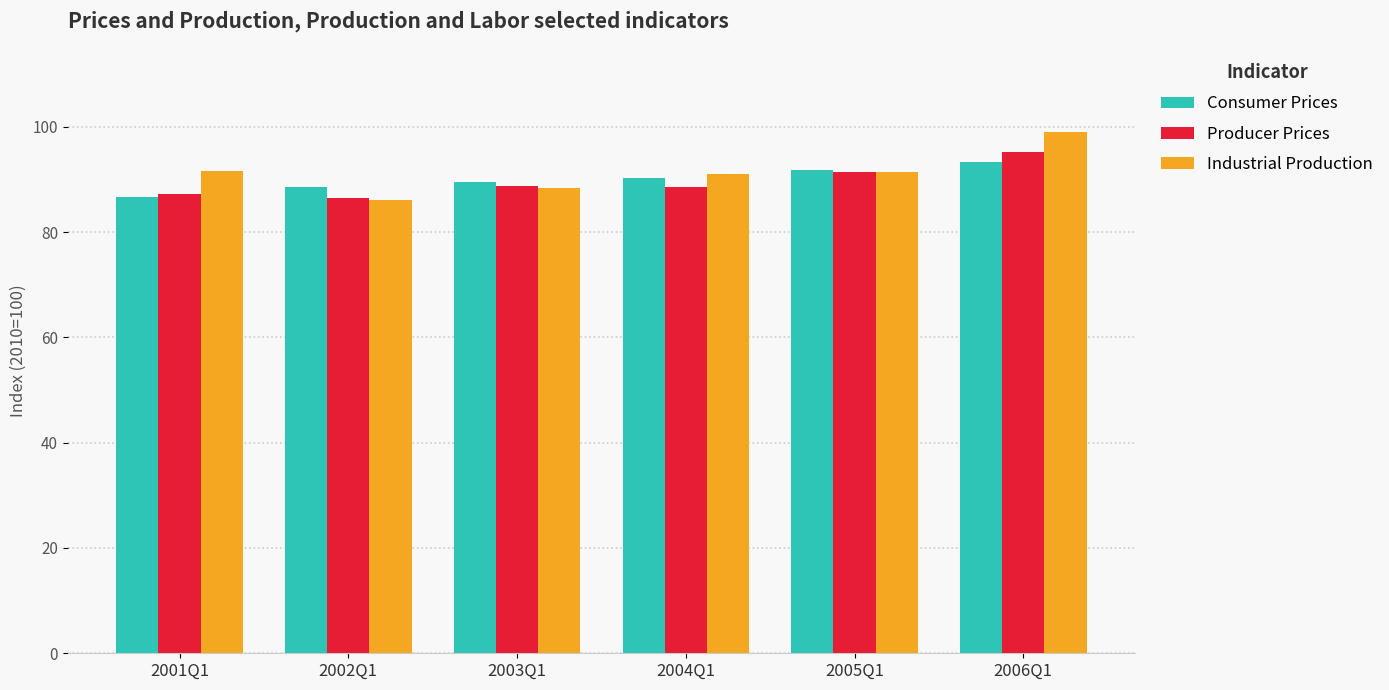

What is the sum of the Producer Prices values at 2005Q1 and 2001Q1?

178.8